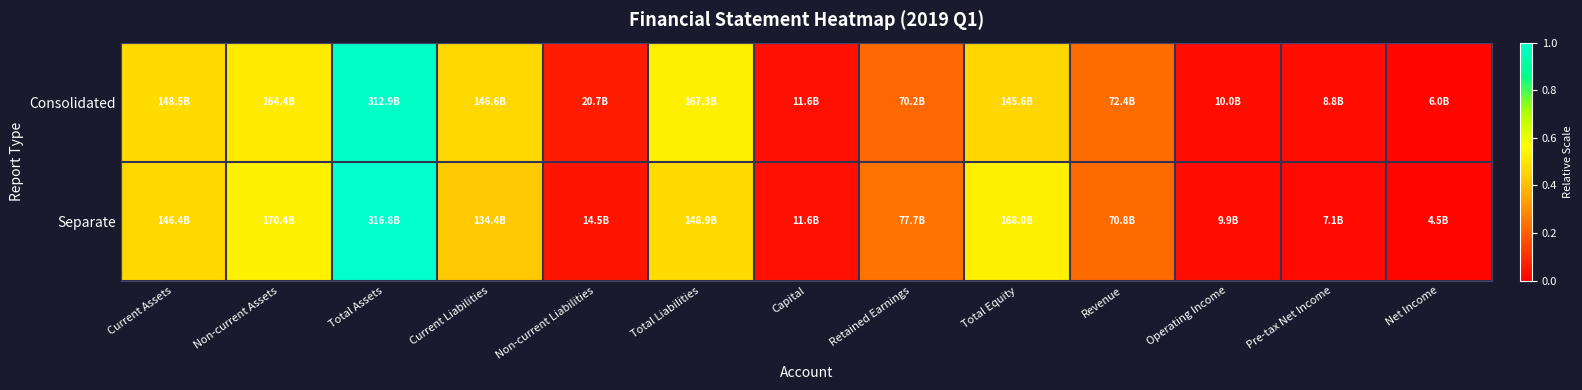

List the series in order of their overall mean, lowest first.

Separate, Consolidated